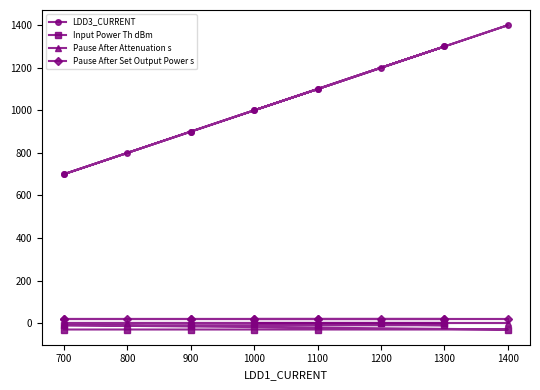

Is this an area chart (filled region under the line)?

No